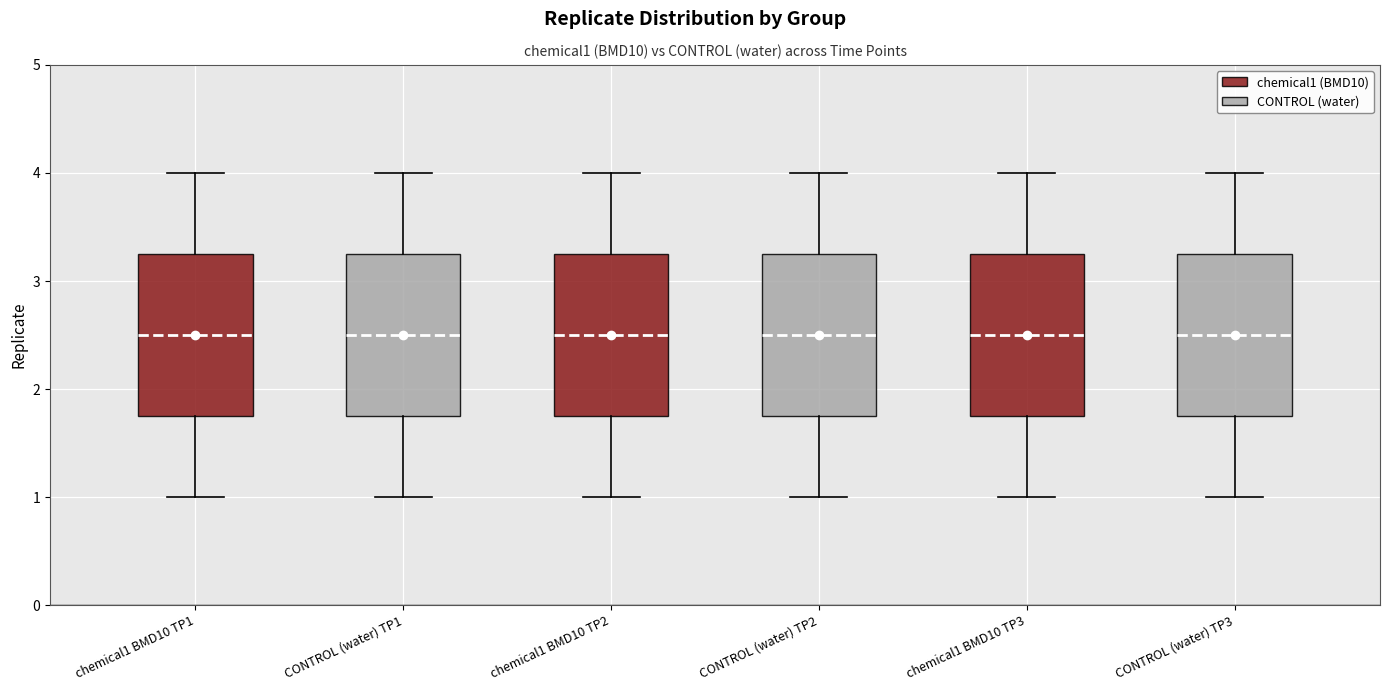

Reading left to right, transcribe this box plot: for each box, give where its median line is, the range the box spans, and where its two whiskers end, as read against the y-axis. The values are not printed on the chart, so give them approximately, as read against the axis.

chemical1 BMD10 TP1: median 2.5, box 1.8 to 3.3, whiskers 1.0 to 4.0
CONTROL (water) TP1: median 2.5, box 1.8 to 3.3, whiskers 1.0 to 4.0
chemical1 BMD10 TP2: median 2.5, box 1.8 to 3.3, whiskers 1.0 to 4.0
CONTROL (water) TP2: median 2.5, box 1.8 to 3.3, whiskers 1.0 to 4.0
chemical1 BMD10 TP3: median 2.5, box 1.8 to 3.3, whiskers 1.0 to 4.0
CONTROL (water) TP3: median 2.5, box 1.8 to 3.3, whiskers 1.0 to 4.0